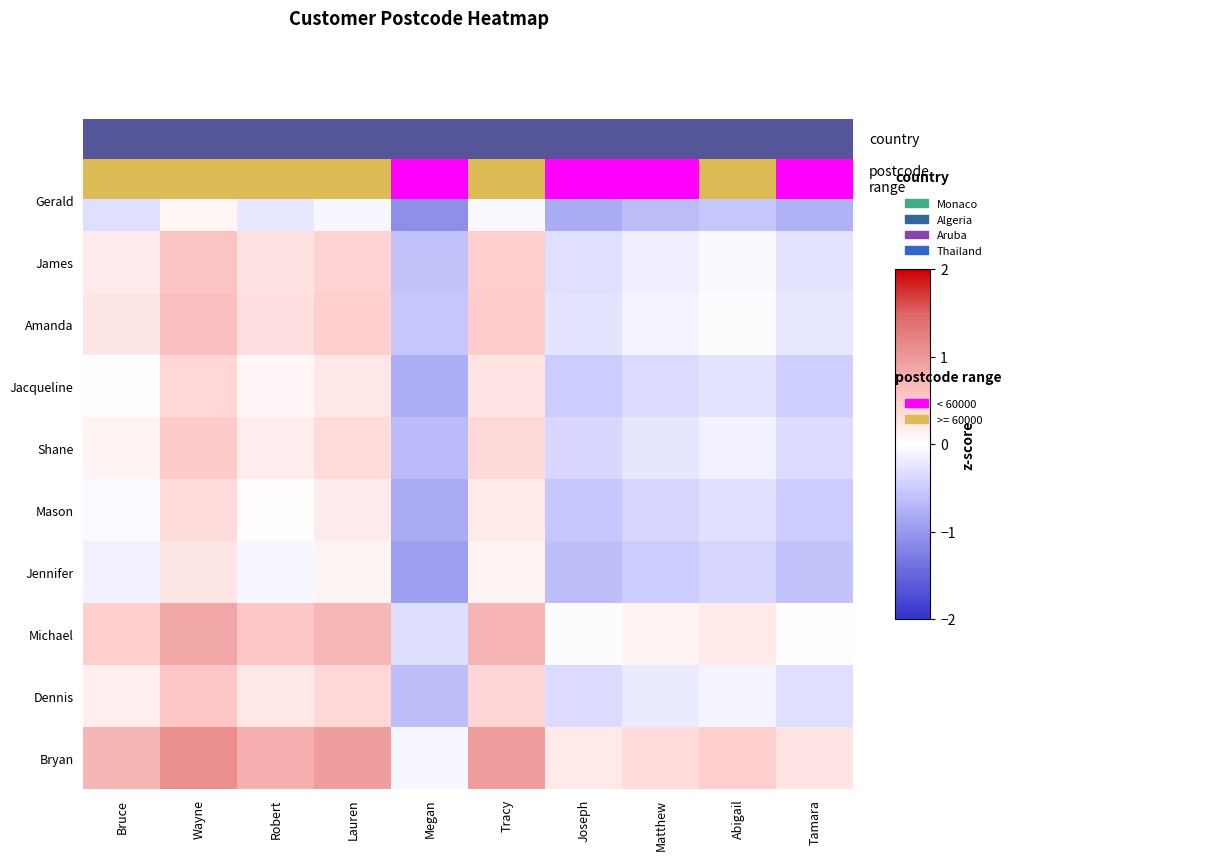

How many values in the Michael series exceed 0?

8